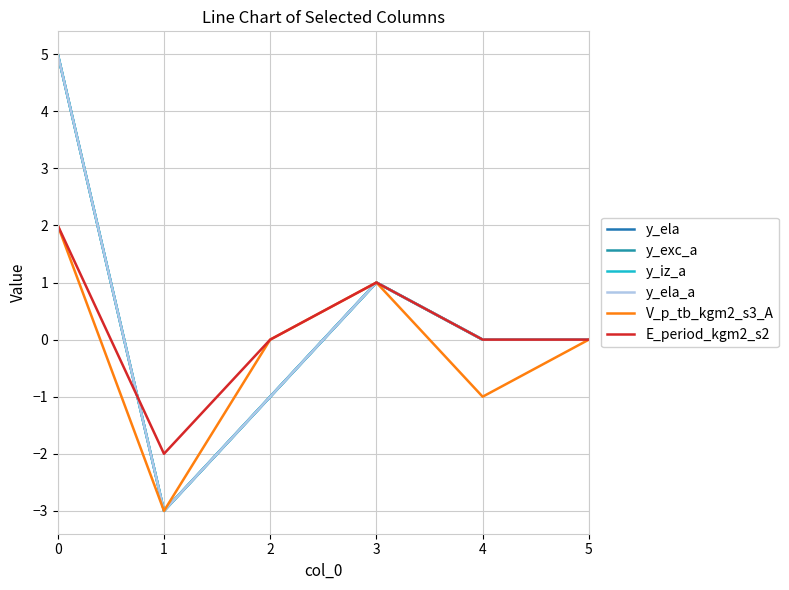

Does the chart display data point markers on the line(s)?

No